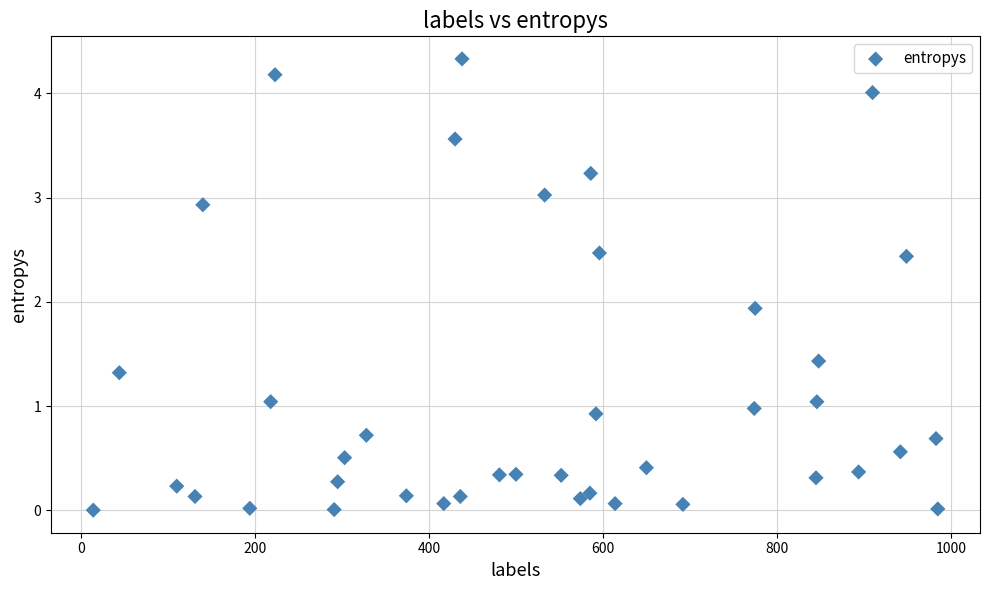

What is the range of Y values (max minus min)?

4.3